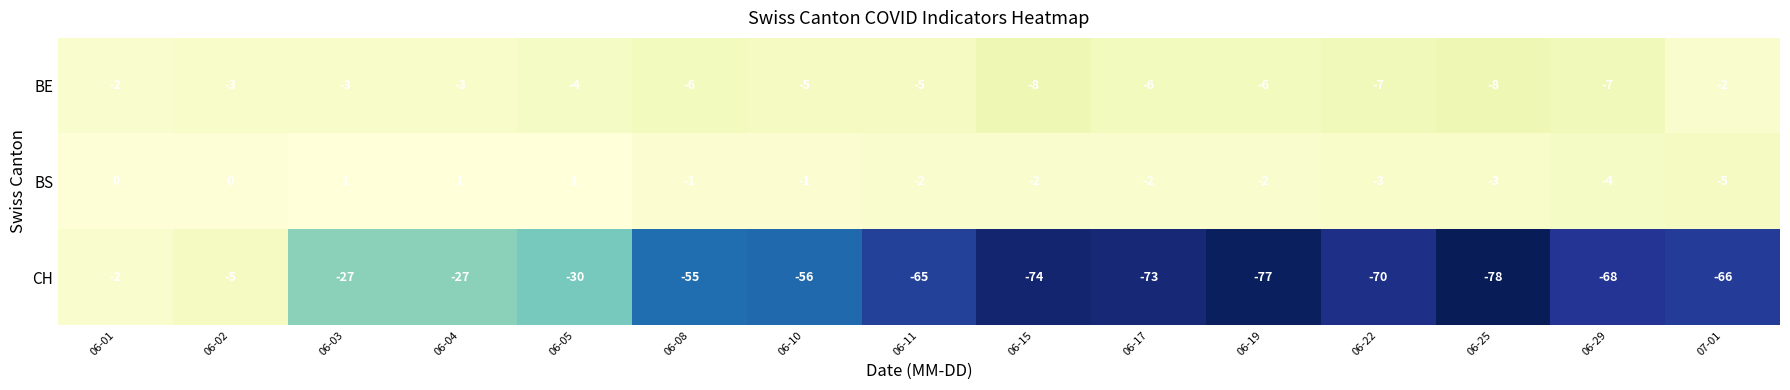

What is the spread (max minus min) of values at 06-25?

75